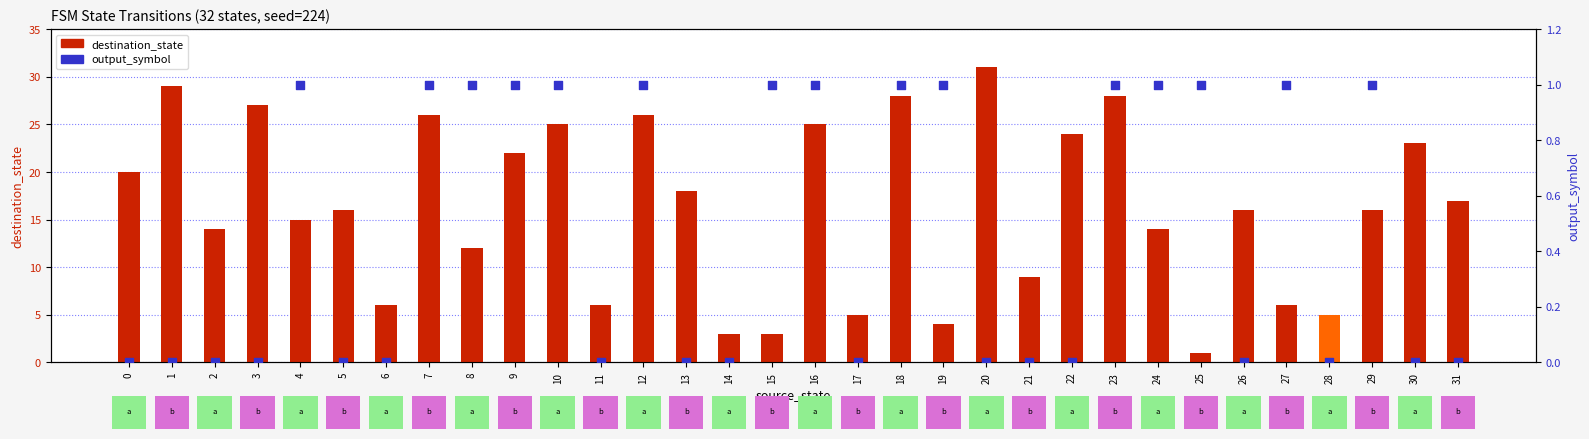

Which series contains the lowest Y value?

output_symbol